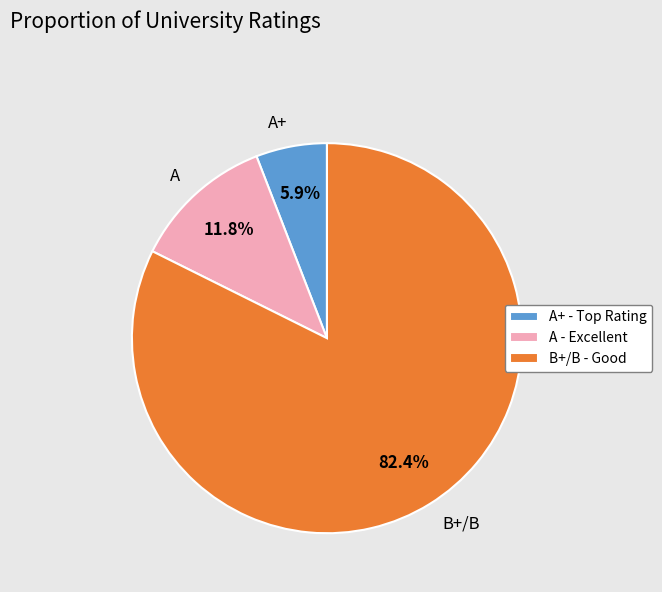

To the nearest percent, what is the difference between the B+/B and A slice percentages?

71%